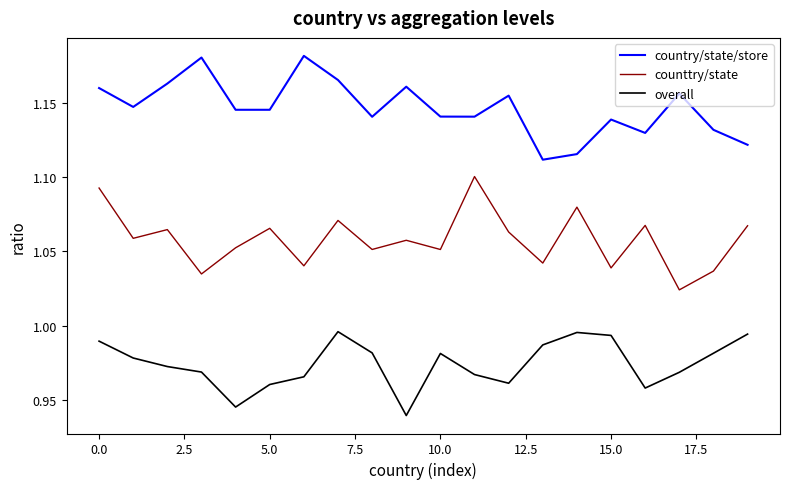

Which series has the largest total across all categories?

country/state/store